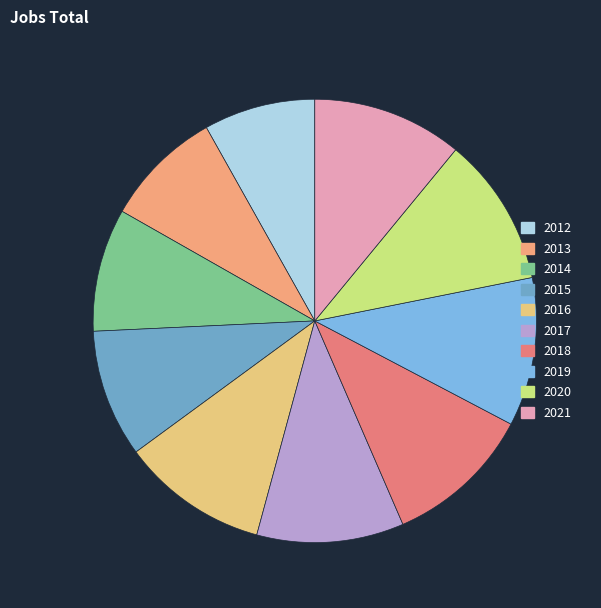

What is the change in value from 2015 to 2018?

+143